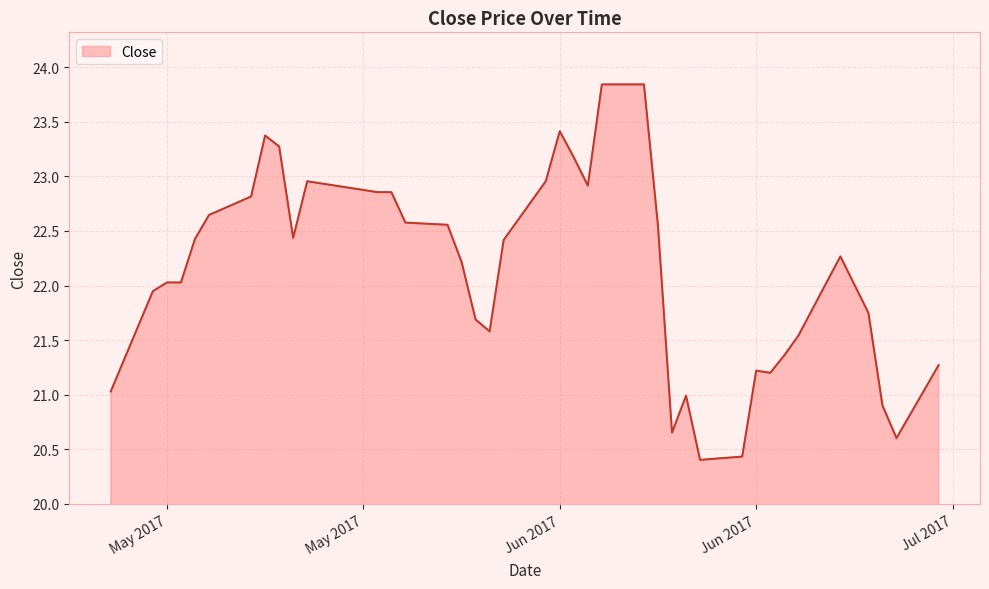

What is the minimum value shown in the chart?

20.4